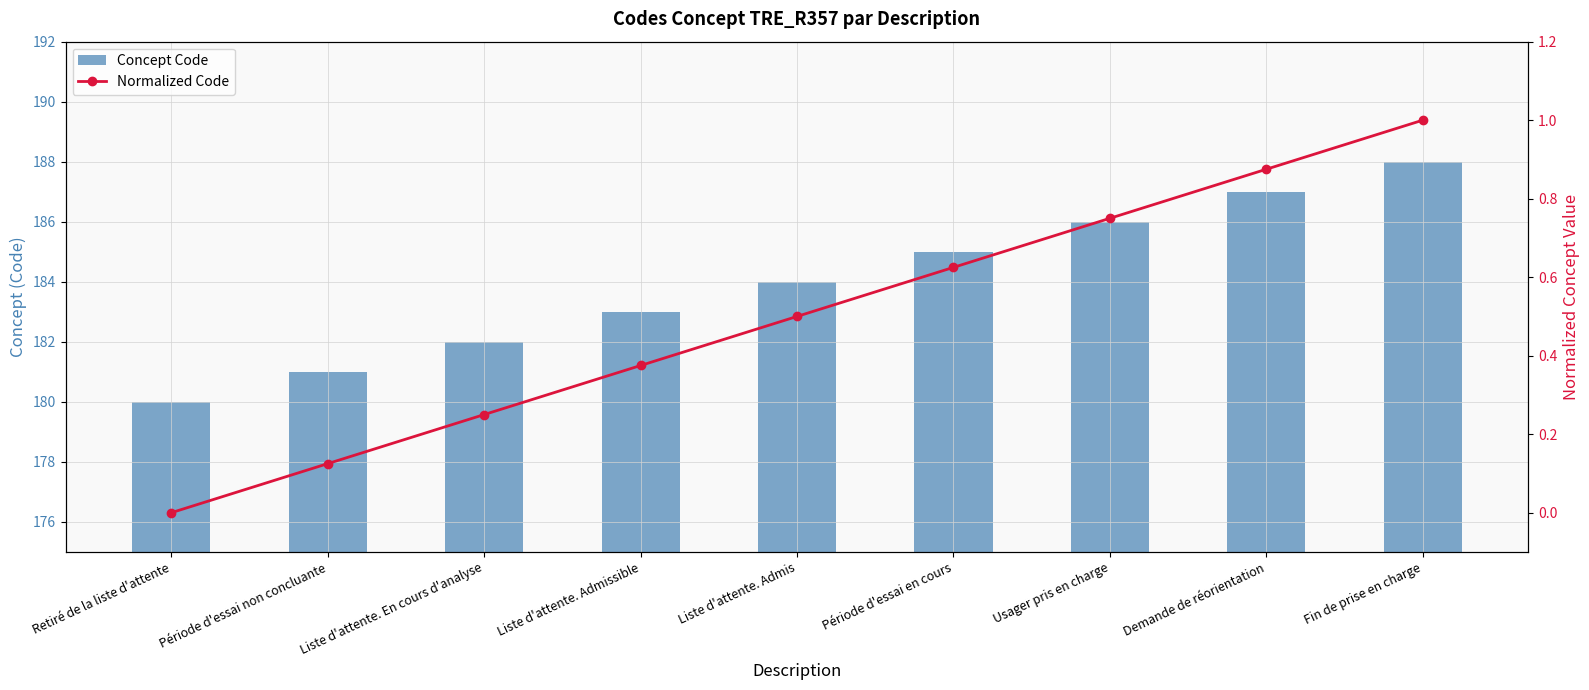

What is the label of the 2nd bar from the right?

Demande de réorientation